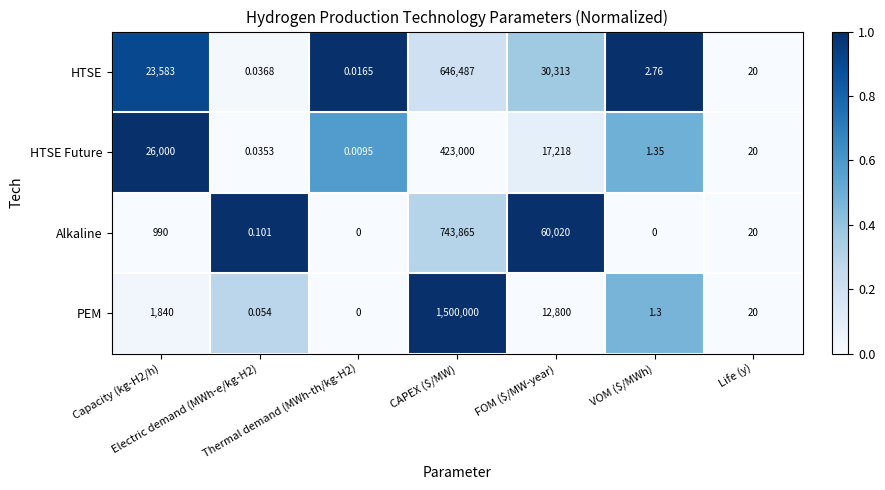

Rank the series by their maximum value, from highest to lowest.

PEM, Alkaline, HTSE, HTSE Future